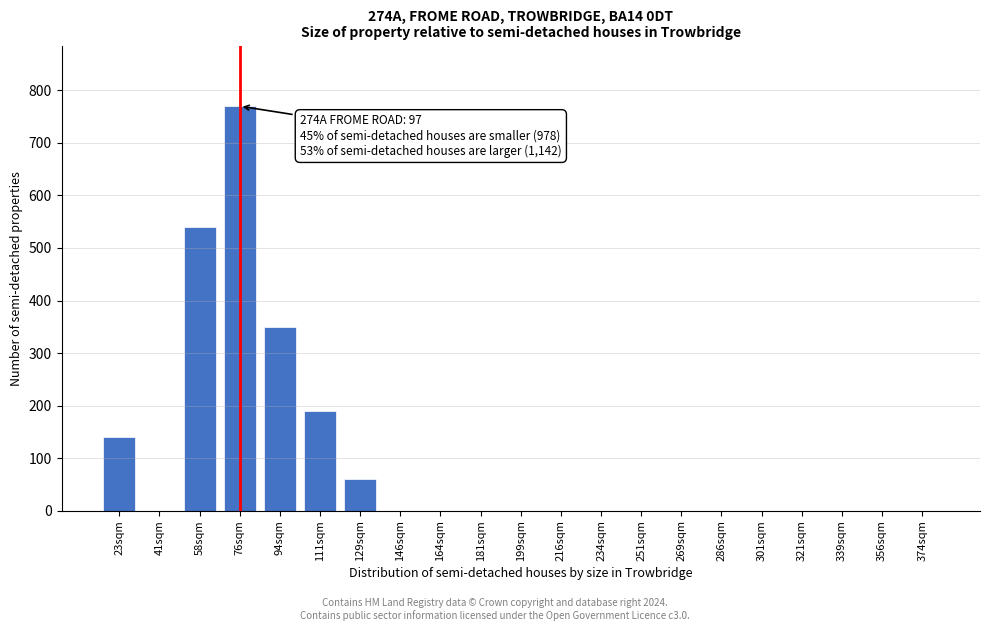

Reading left to right, list all the values displayed in this chart.

23sqm=140	41sqm=0	58sqm=540	76sqm=770	94sqm=350	111sqm=190	129sqm=60	146sqm=0	164sqm=0	181sqm=0	199sqm=0	216sqm=0	234sqm=0	251sqm=0	269sqm=0	286sqm=0	301sqm=0	321sqm=0	339sqm=0	356sqm=0	374sqm=0